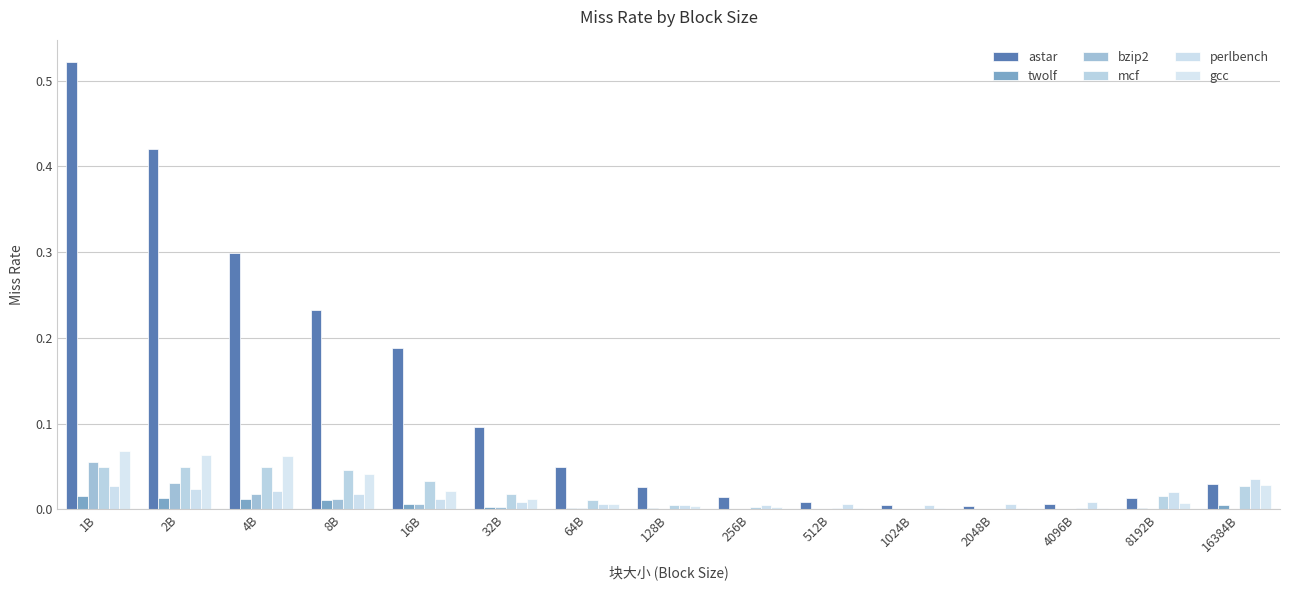

What position from the right is 128B?

8